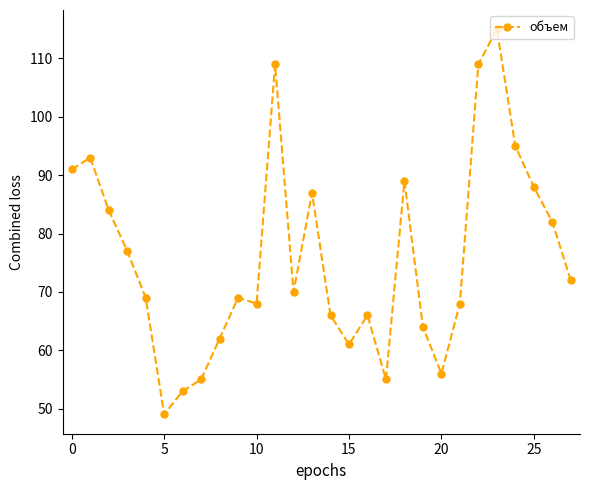

What is the difference between the second highest and second lowest values?

56